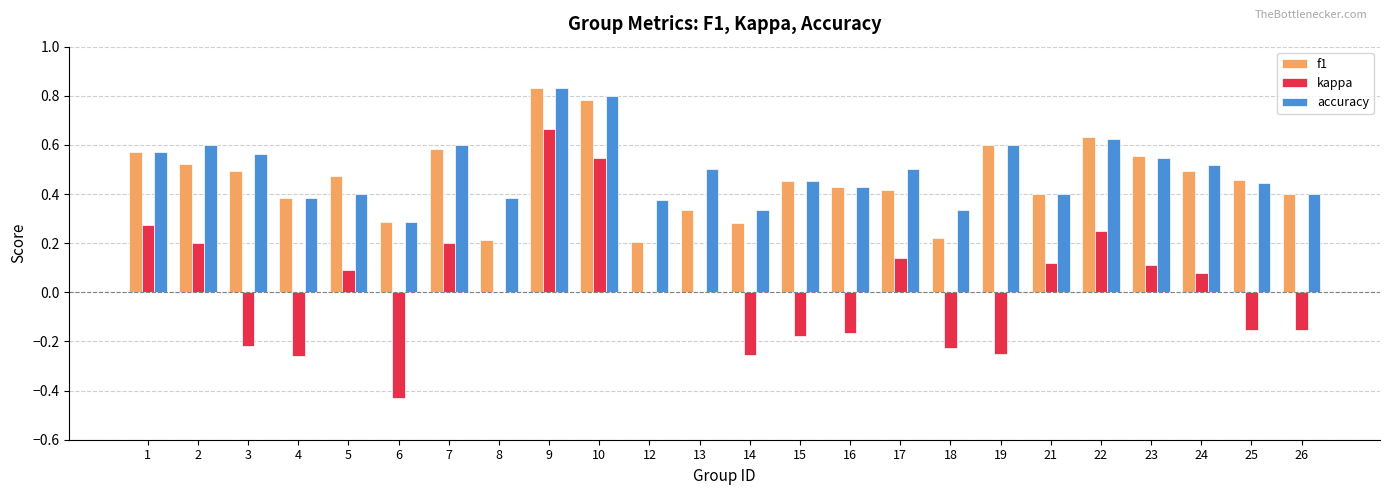

How many groups of bars are there?

24